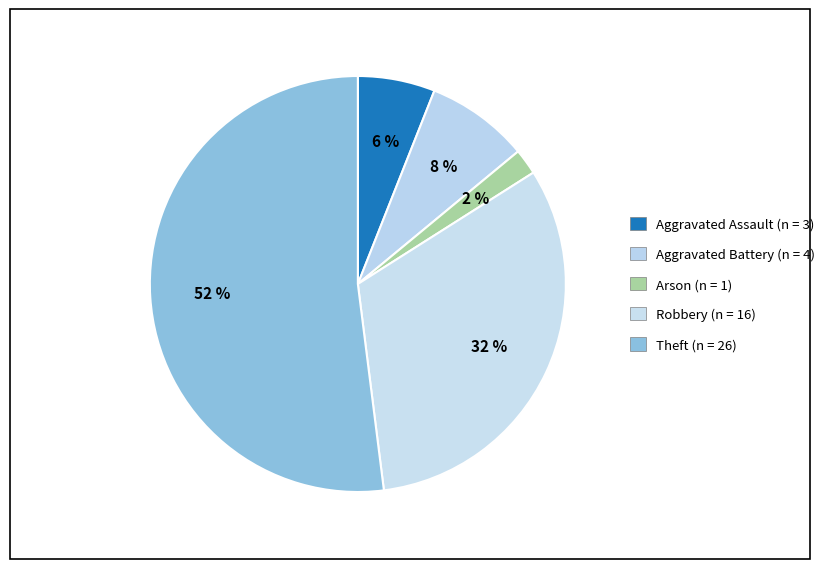

What is the largest slice in the pie chart?

Theft